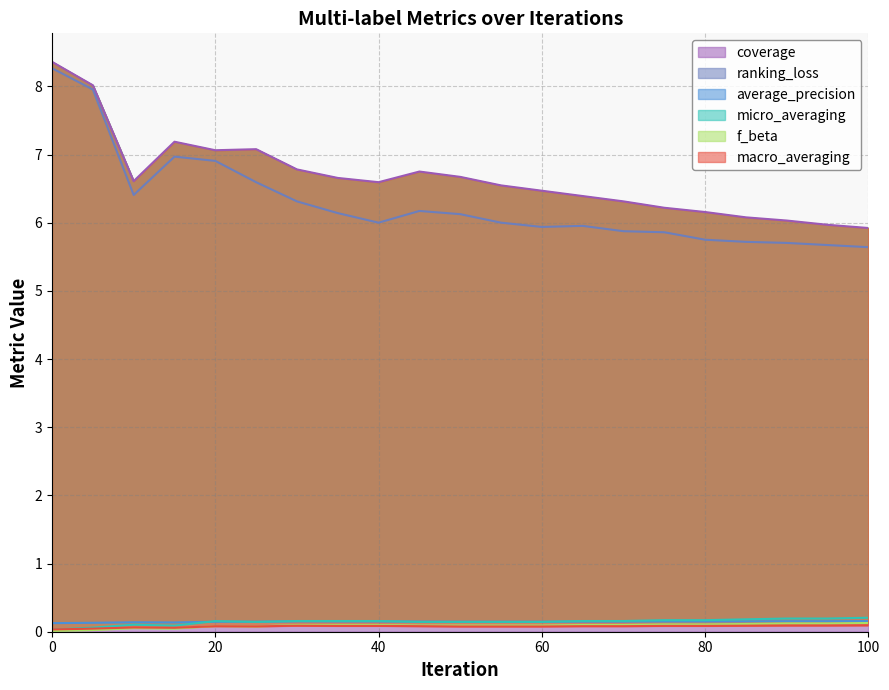

What is the difference between the coverage values at 55 and 90?

0.5